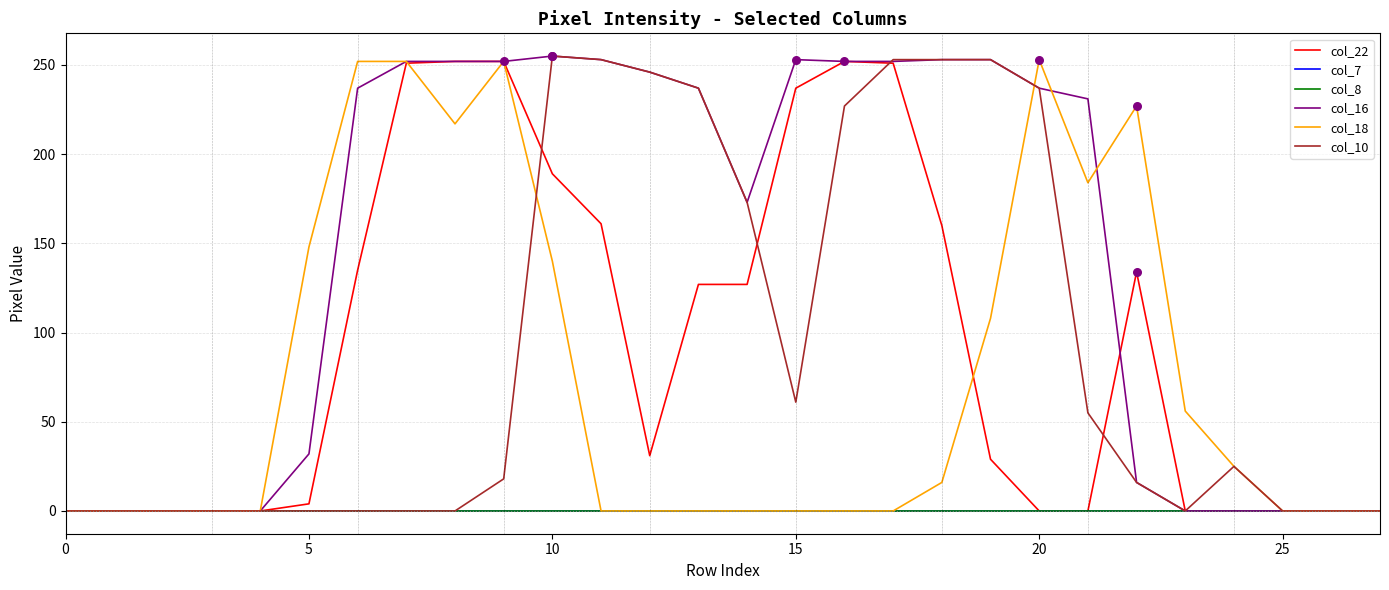

Does the chart have visible grid lines?

Yes